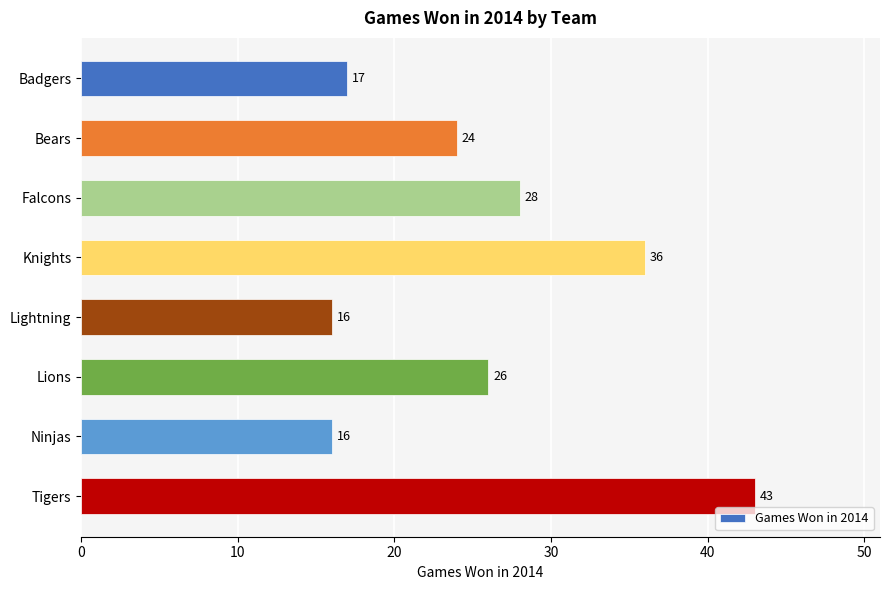

Is it true that the value at Lions is 26?

True